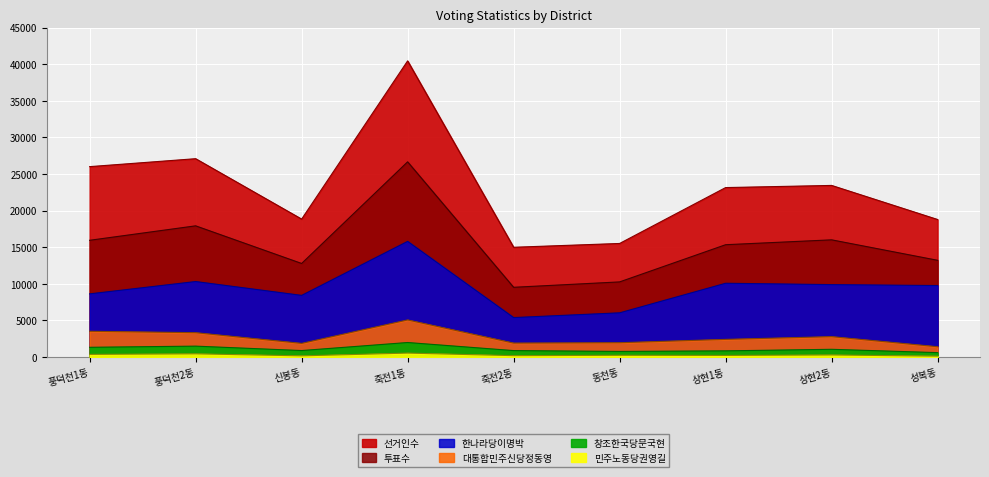

What is the spread (max minus min) of values at 동천동?

15273